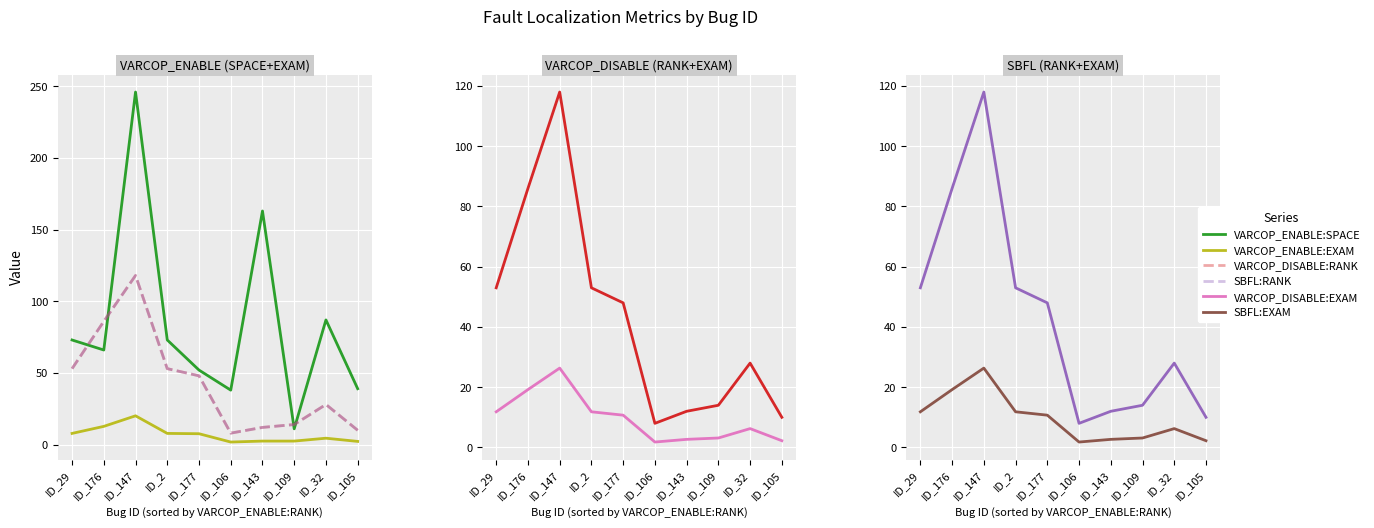

Between ID_176 and ID_109, which series saw the biggest shift?

VARCOP_DISABLE:RANK